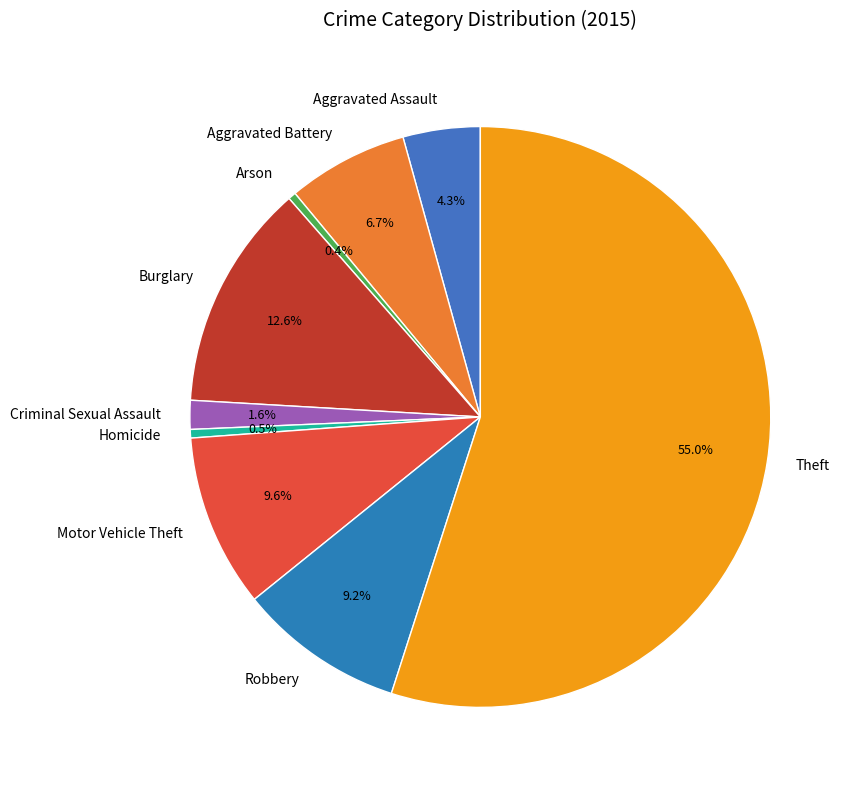

Does Motor Vehicle Theft account for over 50% of the chart?

No